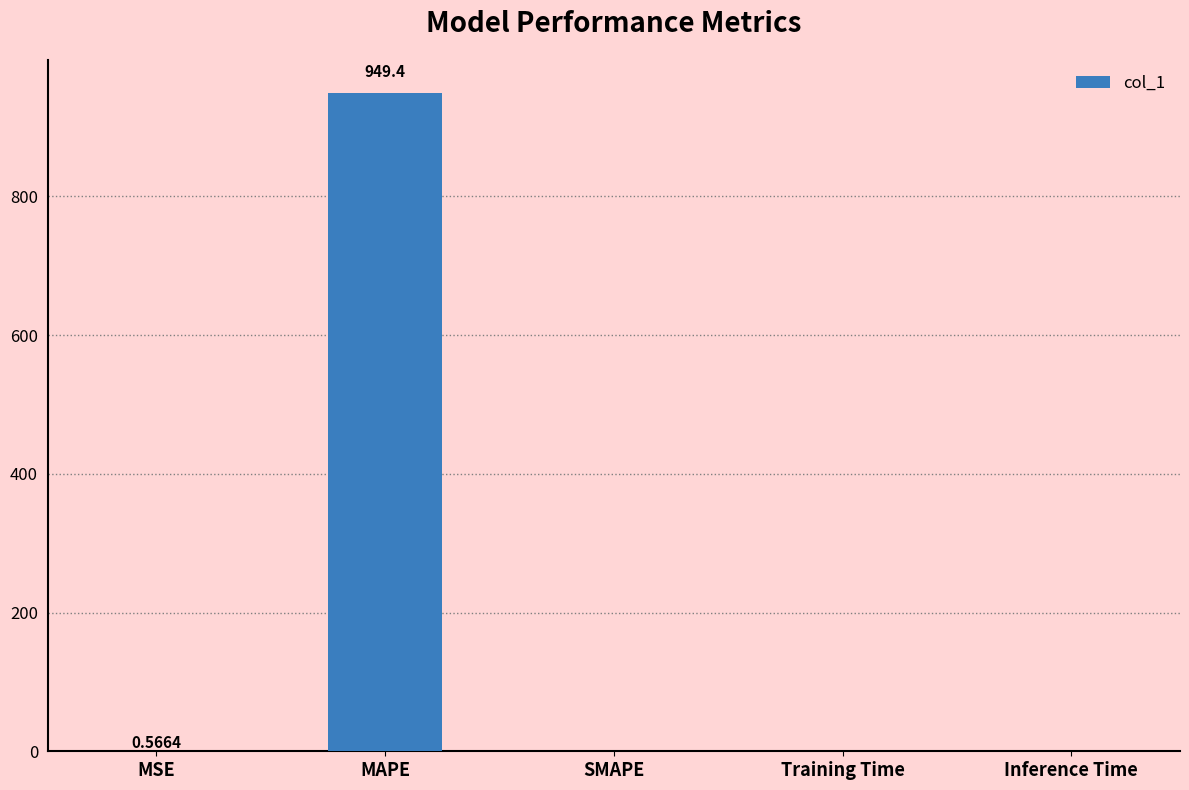

The chart shows a value of -539.9 at SMAPE. True or false?

False